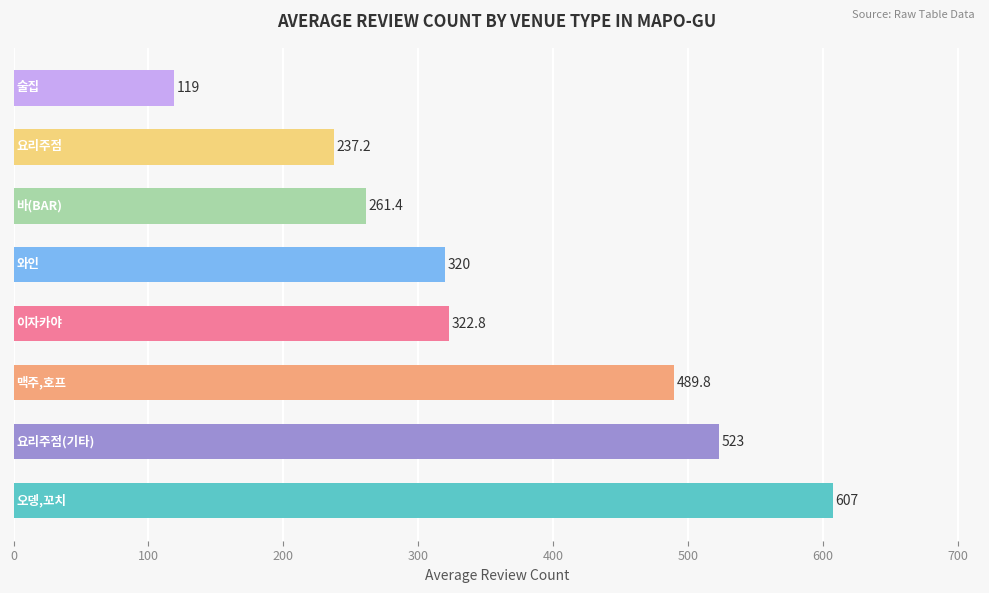

What is the difference between the second highest and second lowest values?

285.8